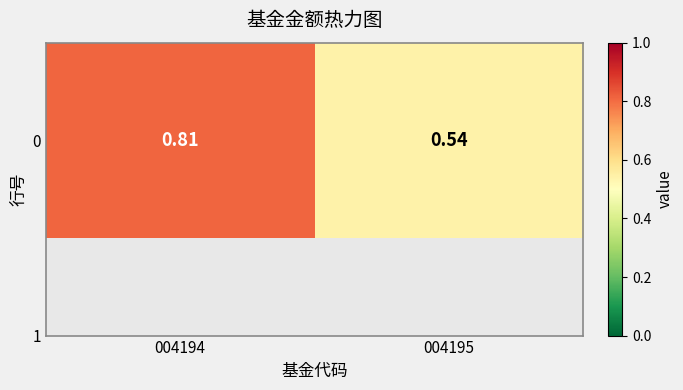

Reading right to left, transcribe all the data shown in this chart.

0.5	0.8